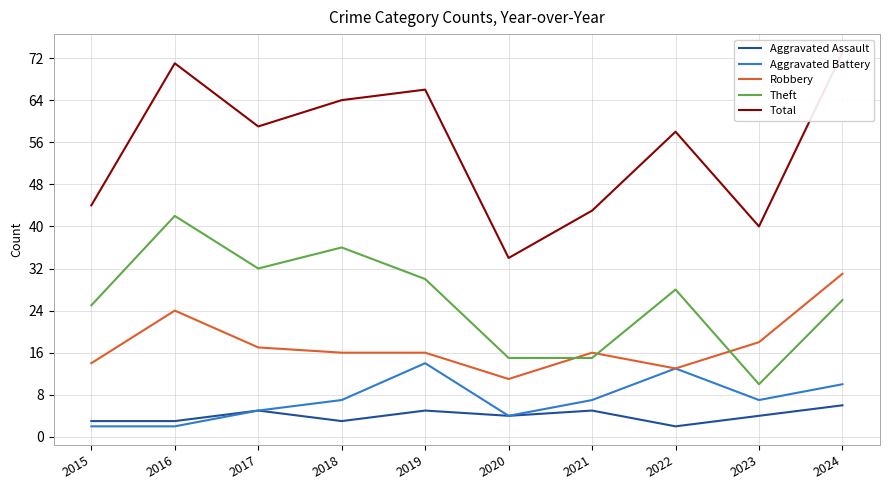

Reading right to left, list all the values displayed in this chart.

Aggravated Assault: 6	4	2	5	4	5	3	5	3	3
Aggravated Battery: 10	7	13	7	4	14	7	5	2	2
Robbery: 31	18	13	16	11	16	16	17	24	14
Theft: 26	10	28	15	15	30	36	32	42	25
Total: 73	40	58	43	34	66	64	59	71	44